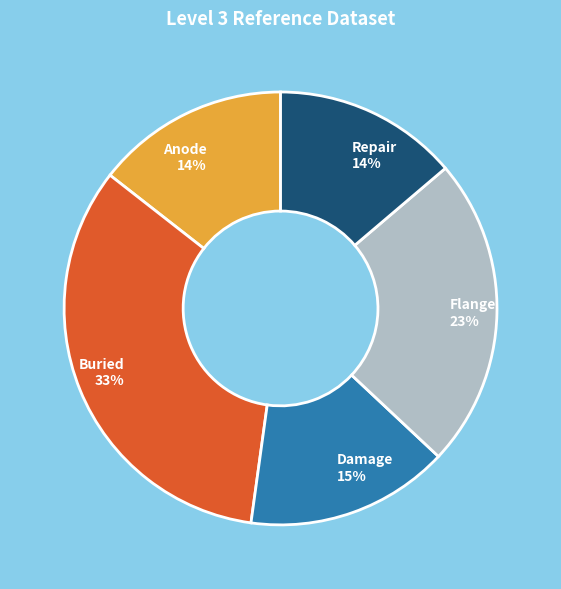

Does Anode account for over 50% of the chart?

No